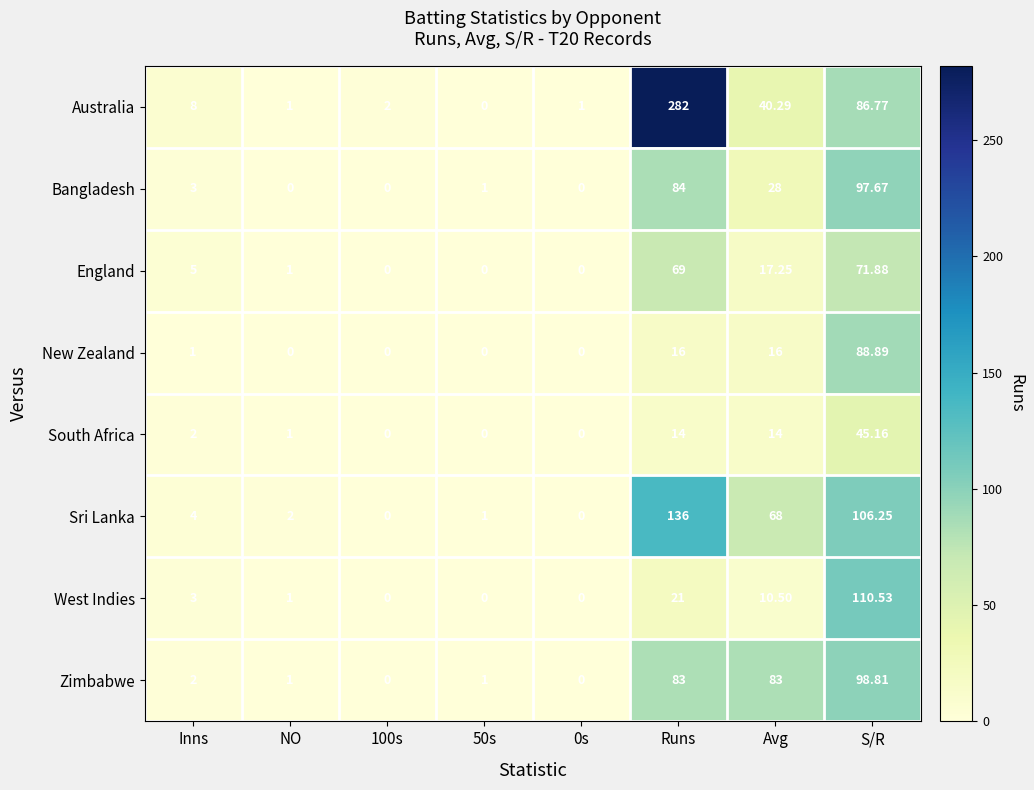

At which category is the sum across all series the highest?

S/R